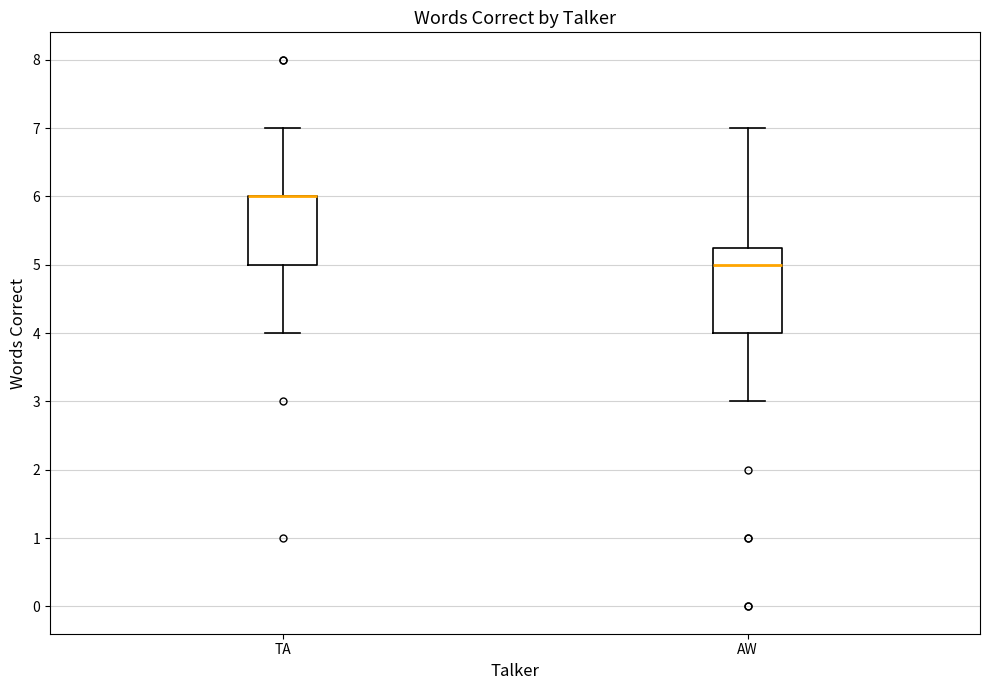

Which box is the tallest, from its lower edge to its upper edge?

AW